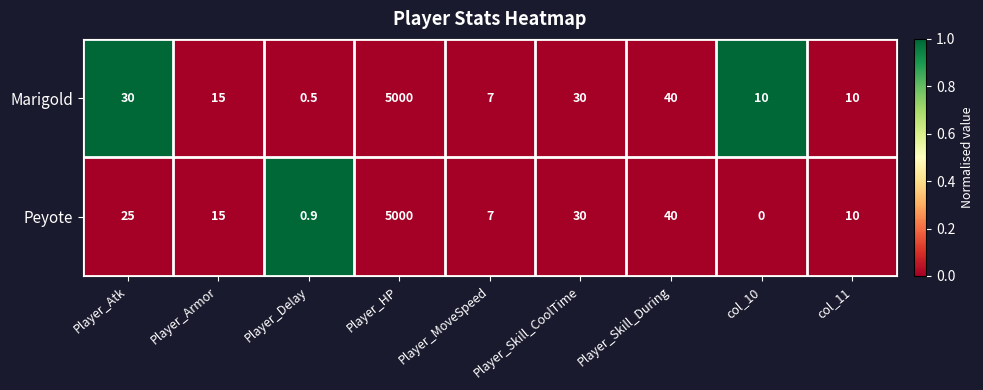

List the series in order of their overall mean, highest first.

Marigold, Peyote